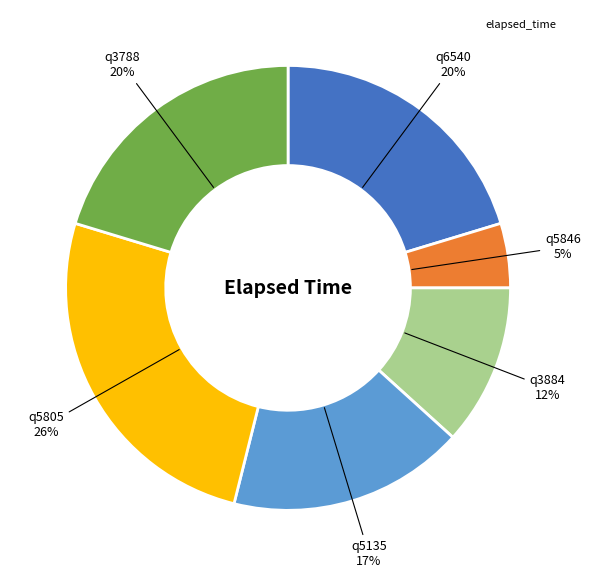

To the nearest percent, what is the average slice percentage?

17%